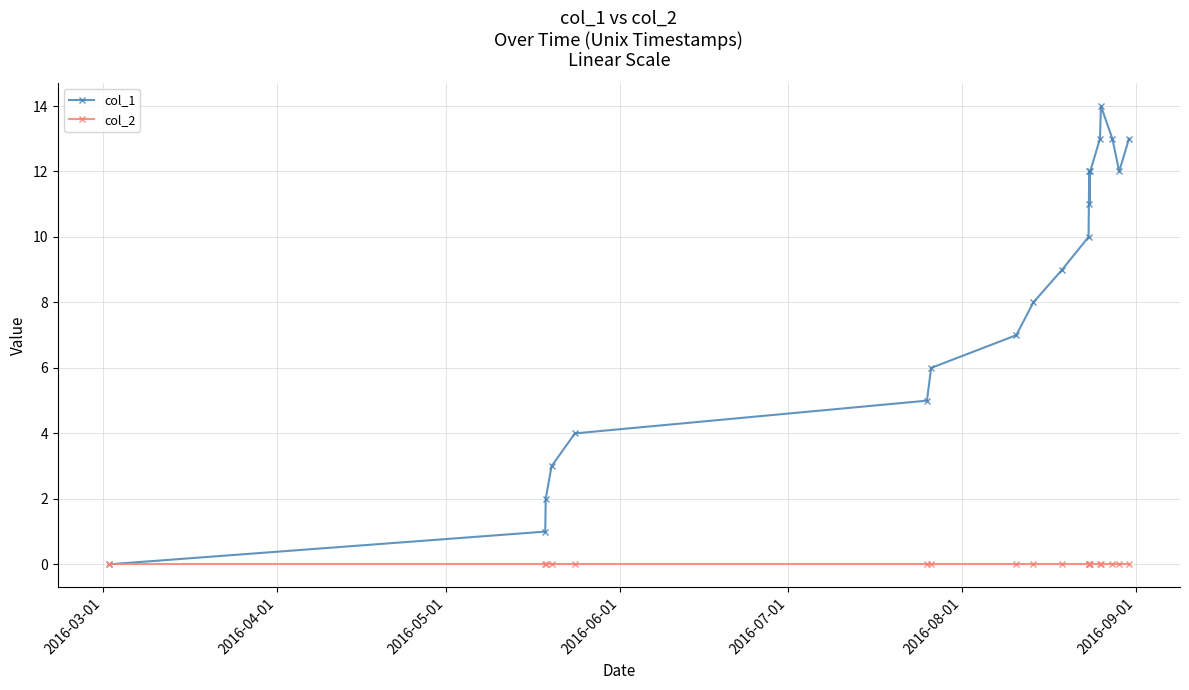

Which series has the largest total across all categories?

col_1